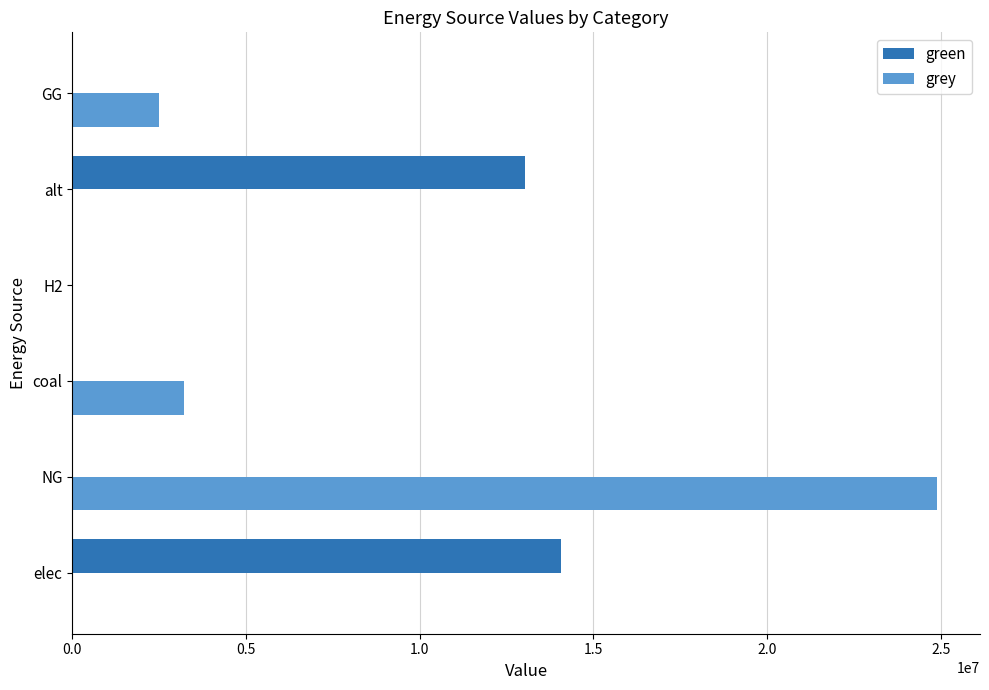

At which label is green closest to 7029234?

alt